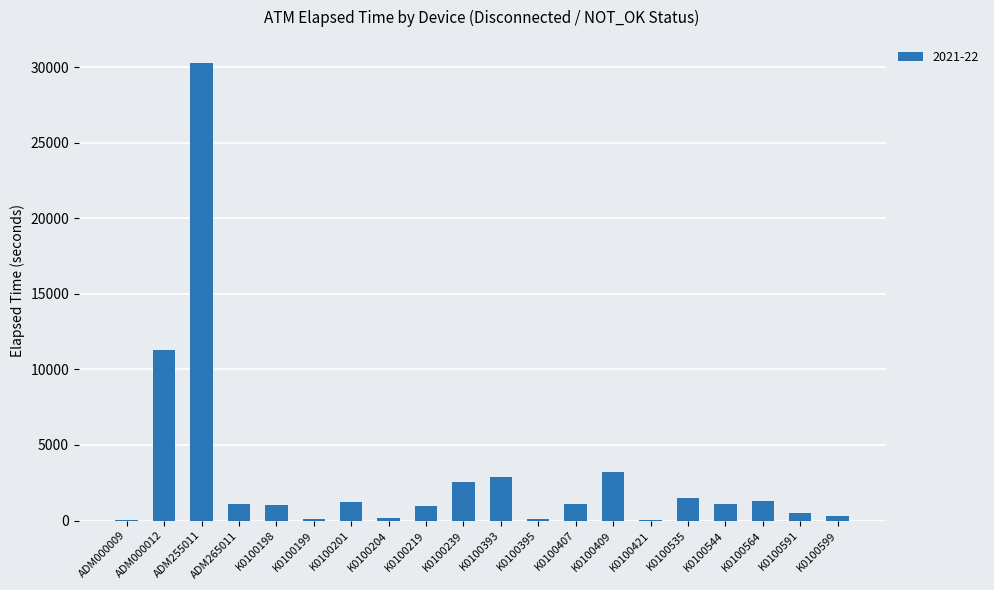

At which label is the value closest to 15155?

ADM000012